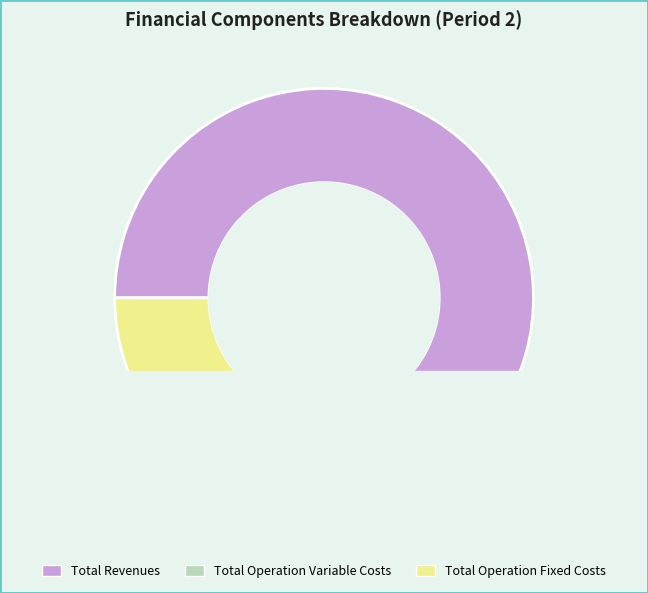

Which slice represents more than half of the pie?

Total Revenues